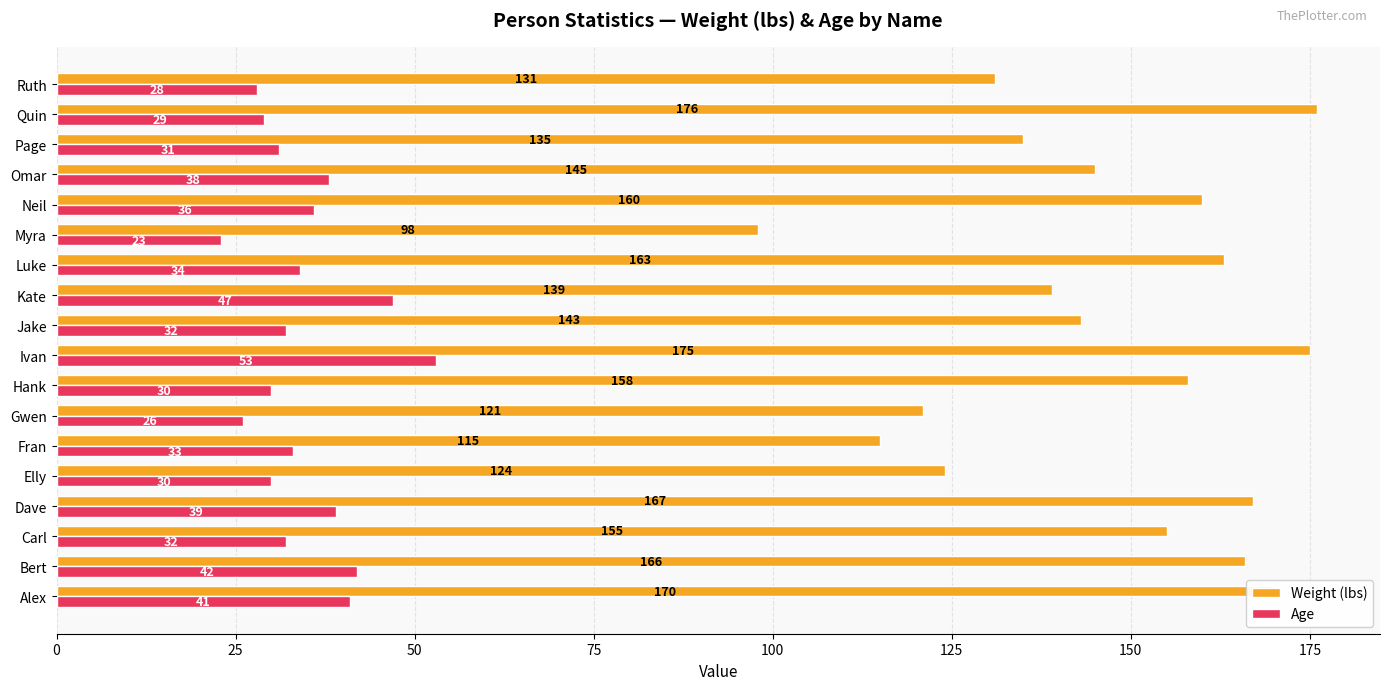

Which label corresponds to the largest value in the chart?

Quin